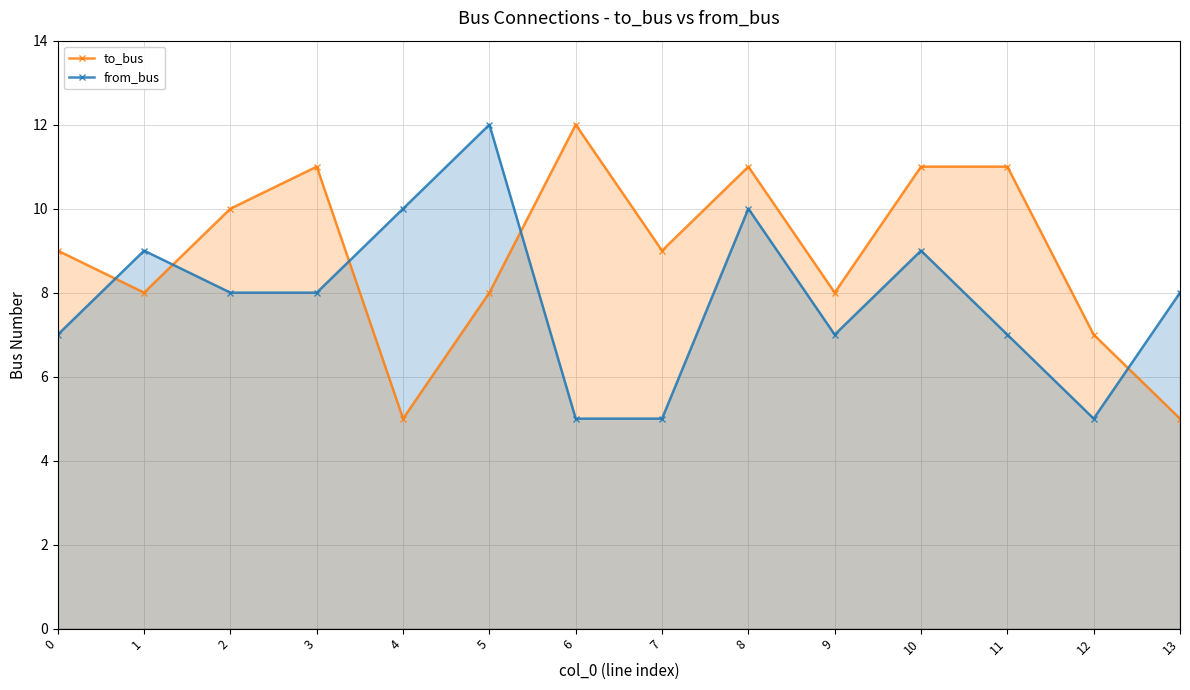

How many data points in from_bus are less than 8?

6